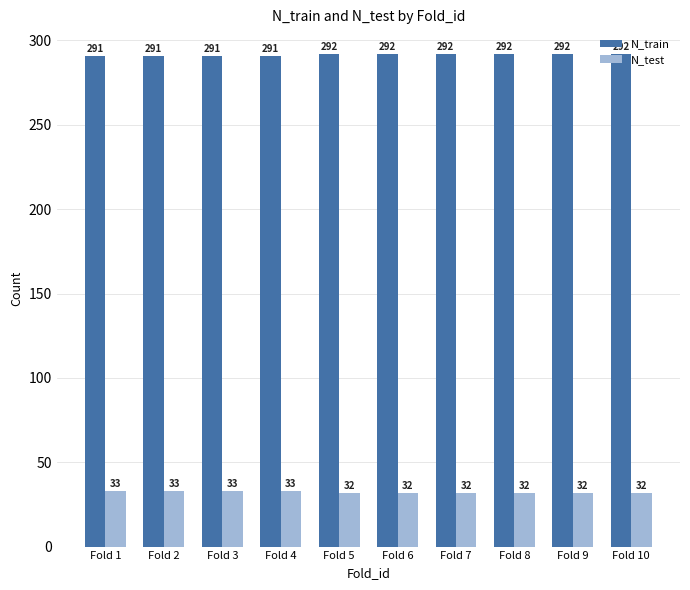

How many series are shown in this chart?

2